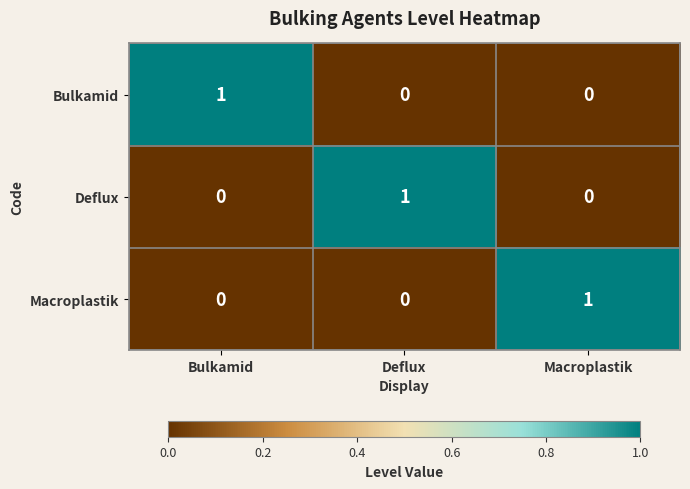

Reading left to right, what are all the values shown in this chart?

Bulkamid: Bulkamid=1	Deflux=0	Macroplastik=0
Deflux: Bulkamid=0	Deflux=1	Macroplastik=0
Macroplastik: Bulkamid=0	Deflux=0	Macroplastik=1